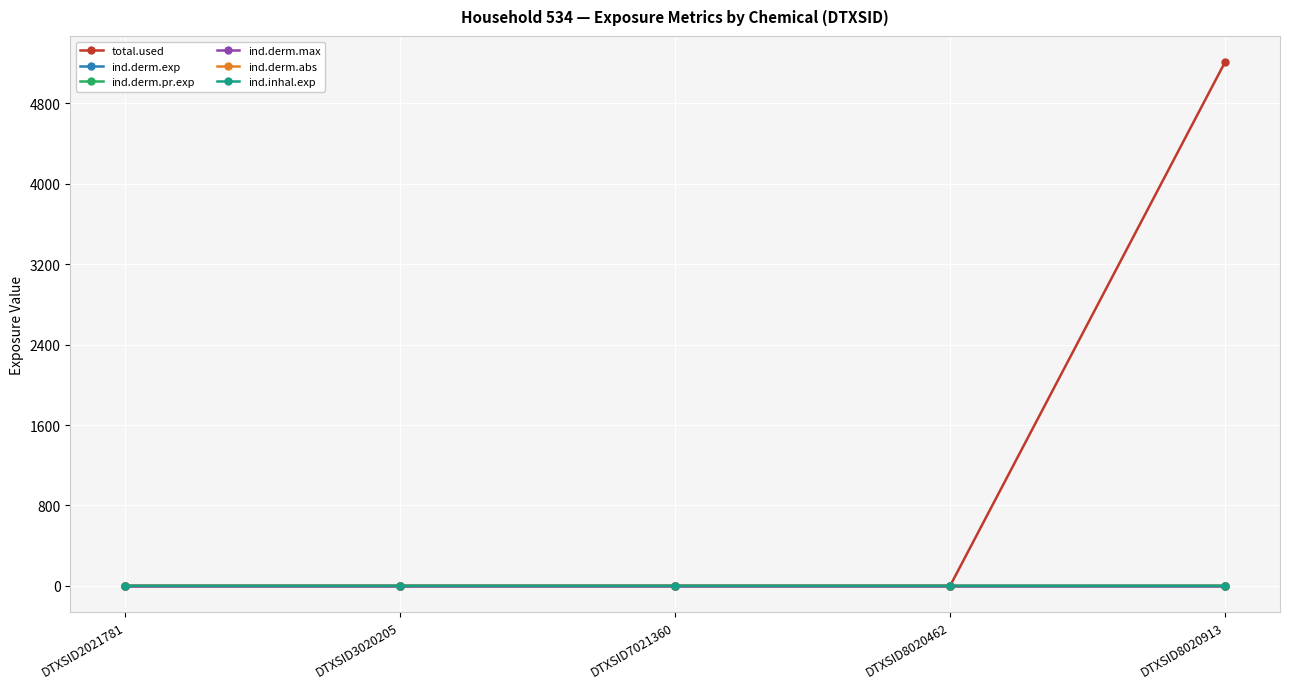

What is the maximum value for ind.derm.exp?

0.3